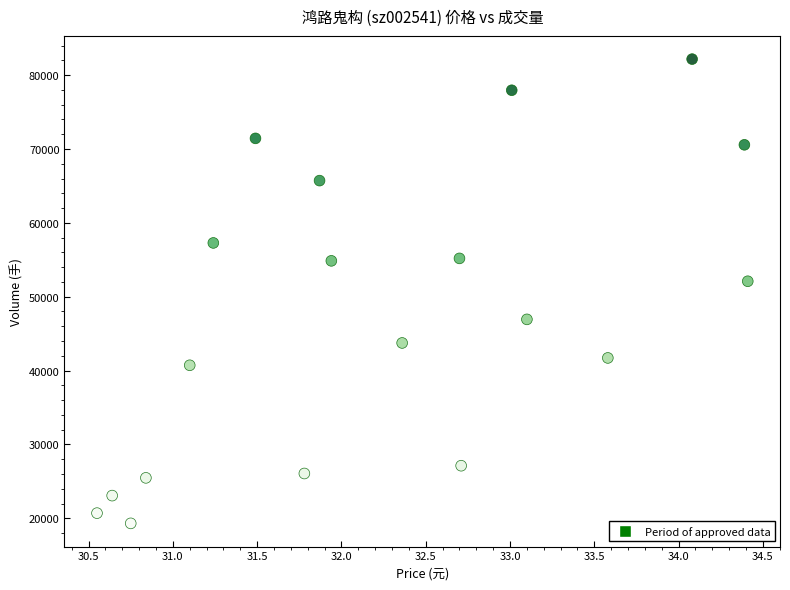

What Y value in the scatter plot is closest to 50739?

52091